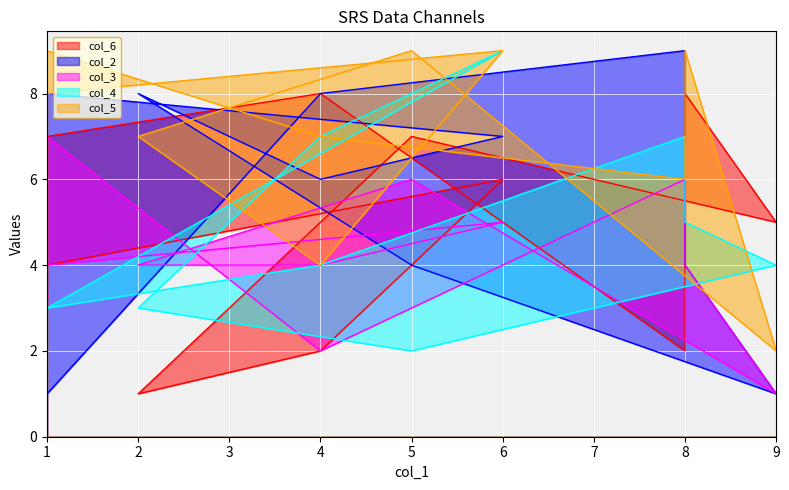

Reading left to right, transcribe all the data shown in this chart.

col_6: 7	8	2	8	5	7	1	2	6	4
col_2: 1	8	9	4	1	4	8	6	7	8
col_3: 7	2	6	4	1	6	4	4	5	4
col_4: 3	4	7	5	4	2	3	7	9	3
col_5: 9	7	6	9	2	9	7	4	9	8